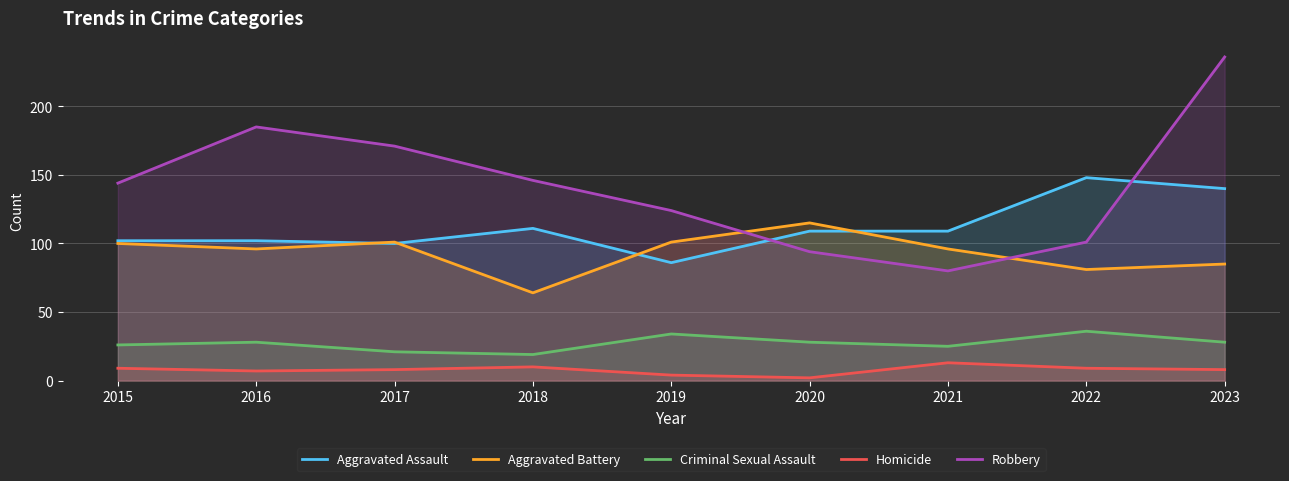

How many lines are shown in the chart?

5